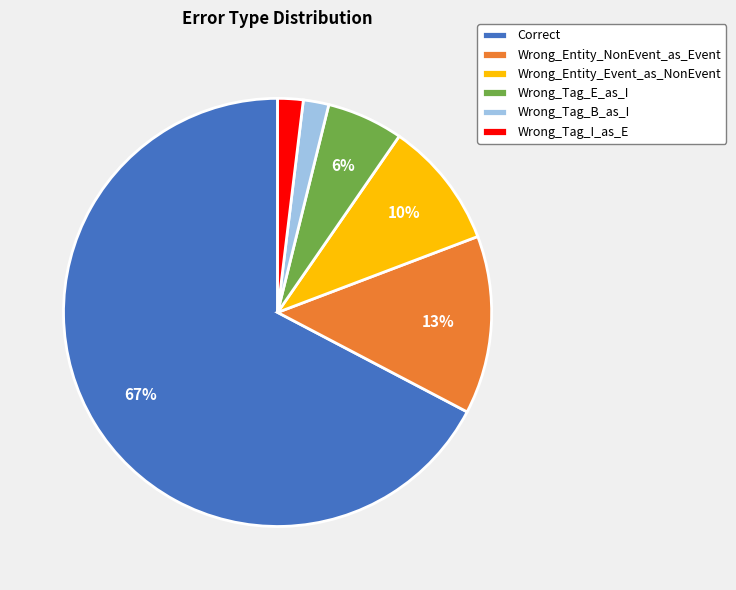

Which category has the biggest portion of the pie?

Correct